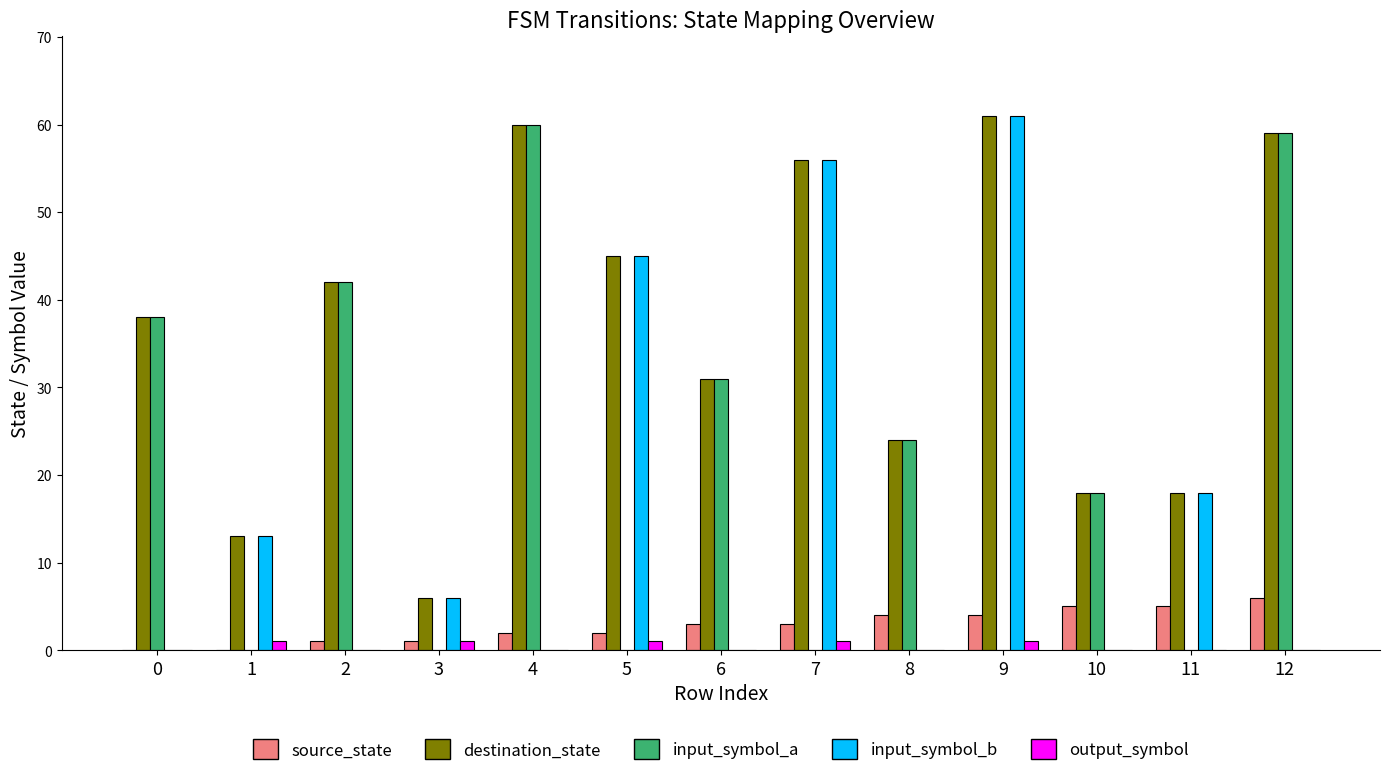

What is the maximum value for destination_state?

61